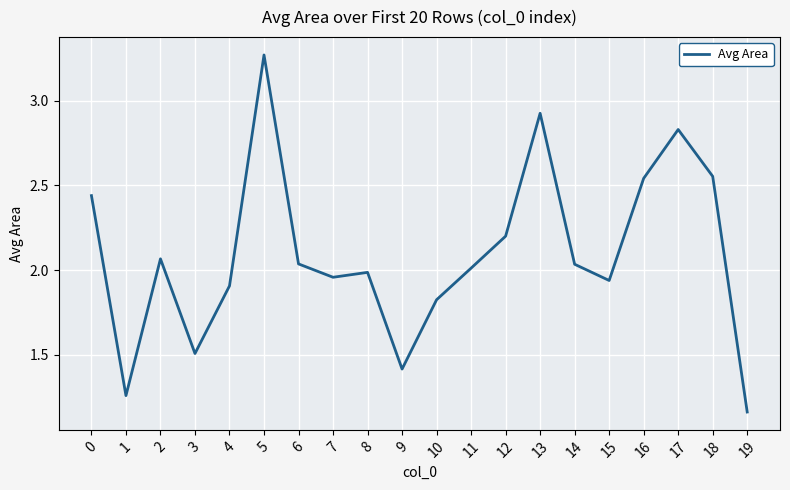

The value at 9 is 0.6. True or false?

False